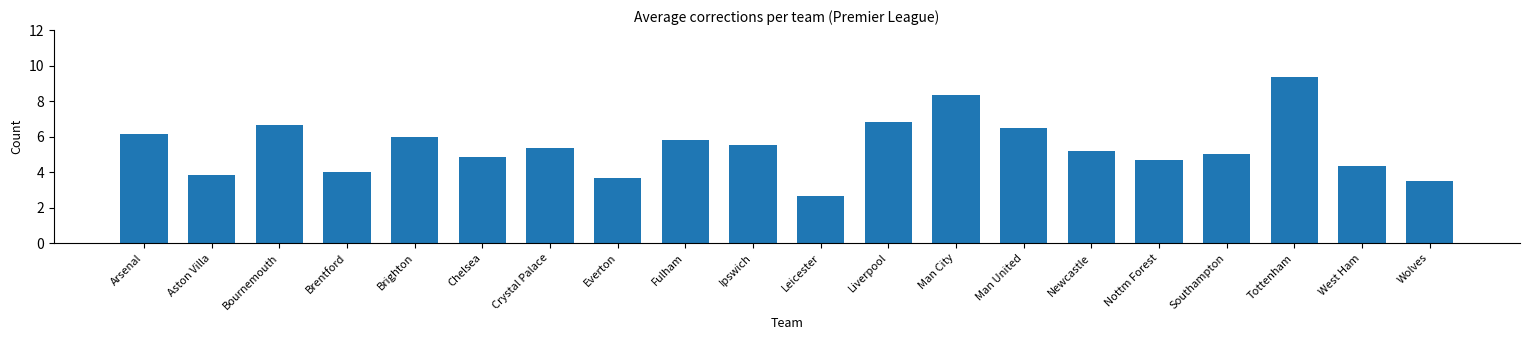

Reading left to right, list all the values displayed in this chart.

6.2	3.8	6.7	4.0	6.0	4.8	5.3	3.7	5.8	5.5	2.7	6.8	8.3	6.5	5.2	4.7	5.0	9.3	4.3	3.5